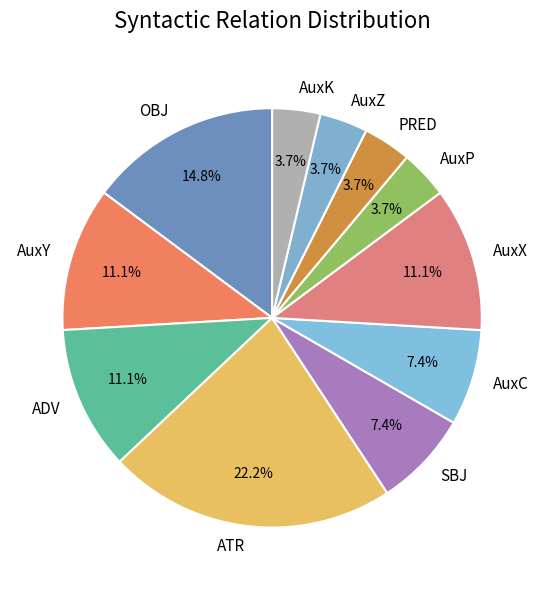

Is AuxZ the majority of the pie?

No